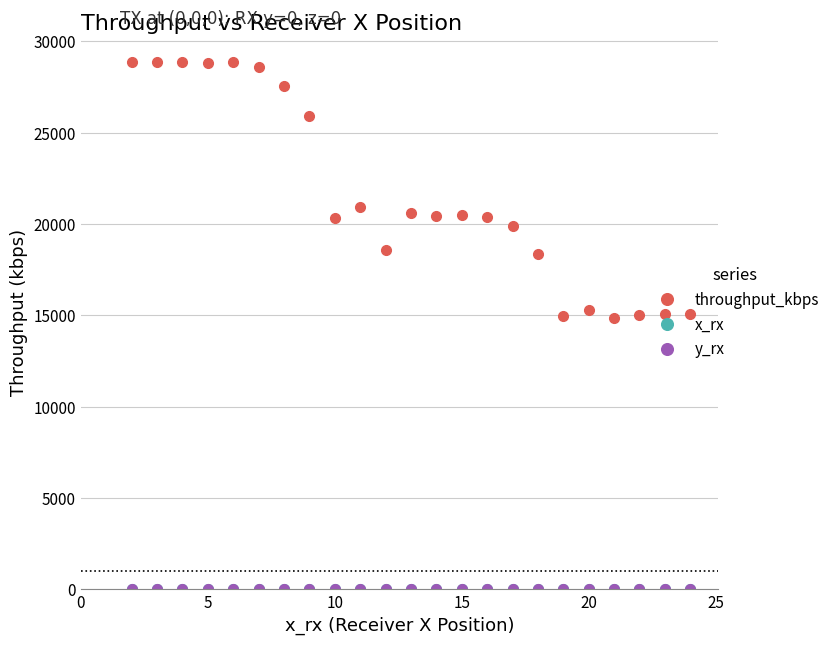

Which series has the largest range (max minus min)?

throughput_kbps